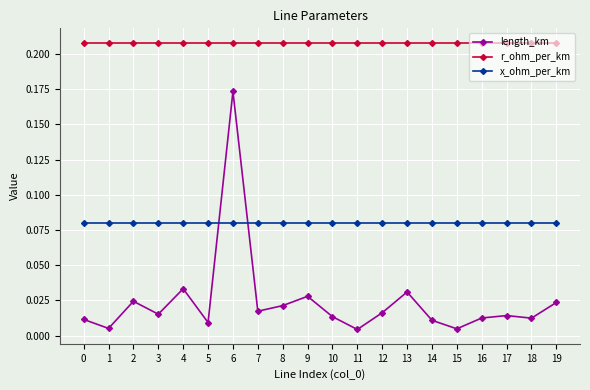

The x_ohm_per_km series shows 0.0 at 0. True or false?

False